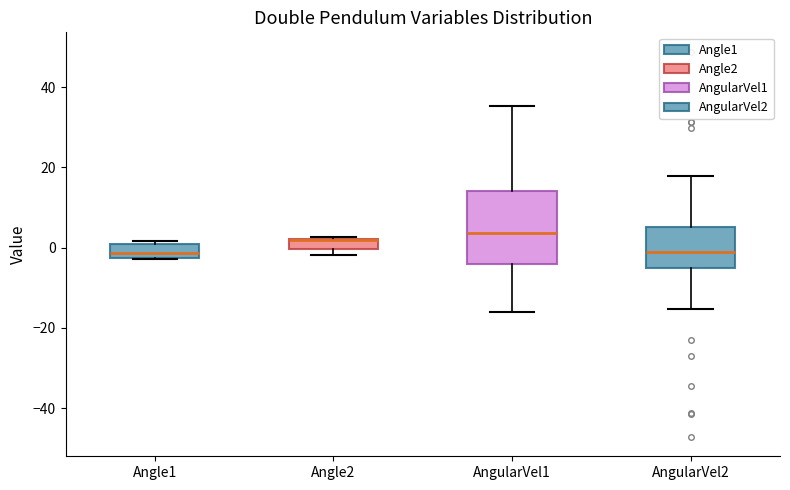

Where is the upper edge of the box for Angle1 on the y-axis? The values are not printed on the chart, so give them approximately, as read against the axis.

0